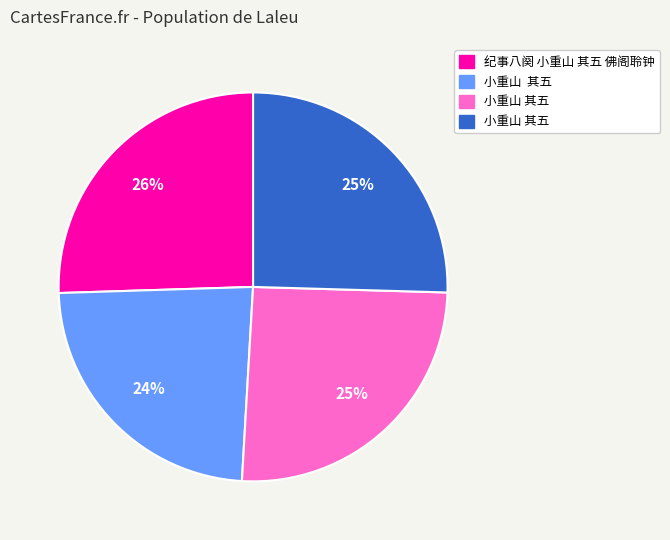

How many segments does this pie chart have?

4